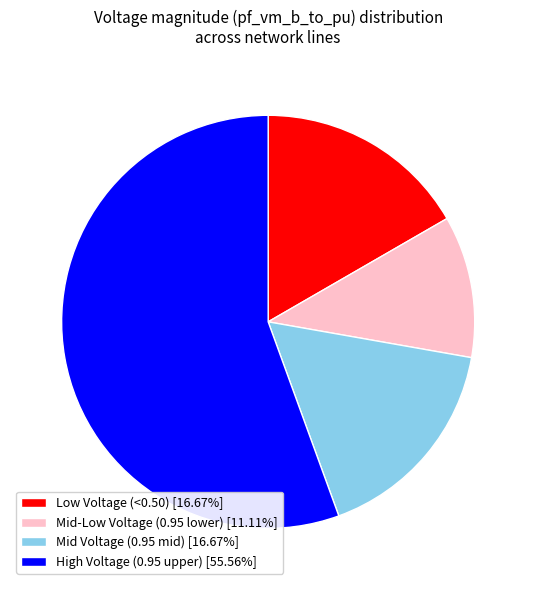

Is the sum of High Voltage (0.95 upper) [55.56%] and Mid Voltage (0.95 mid) [16.67%] greater than half?

Yes